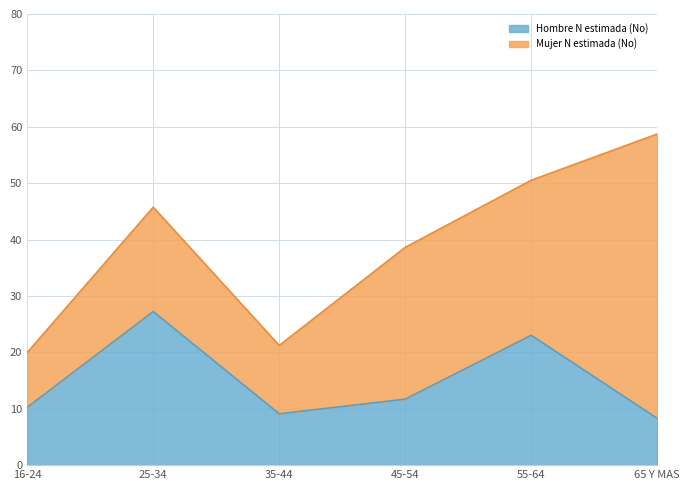

What is the difference between the values at 45-54 and 25-34?

15.5